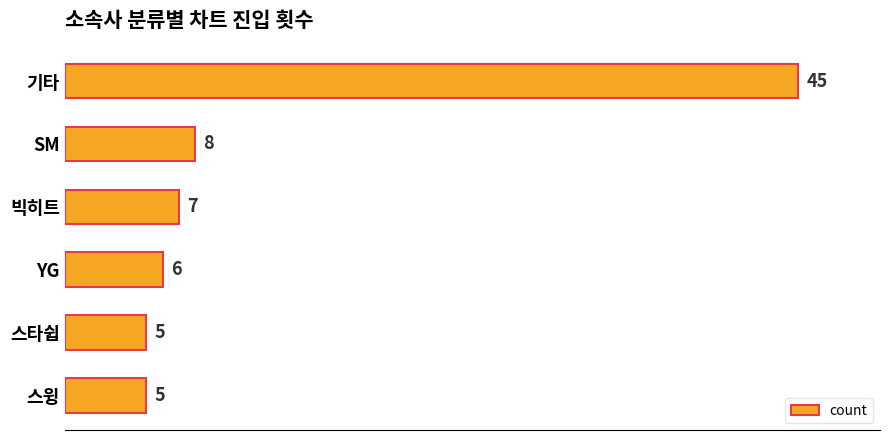

Is it true that the value at SM is 13?

False